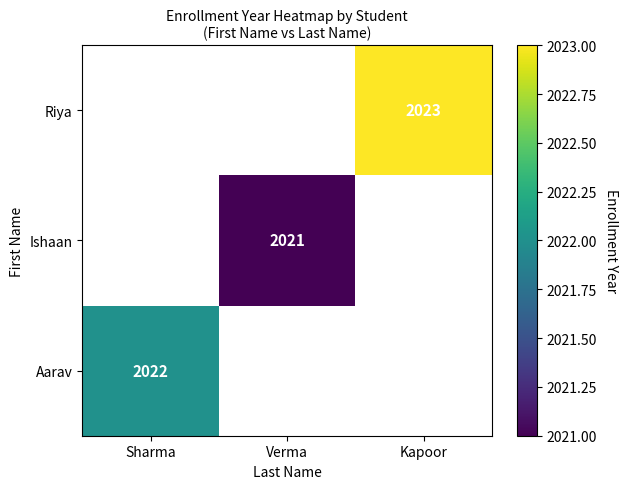

Is it true that Ishaan equals 2021 at Verma?

True